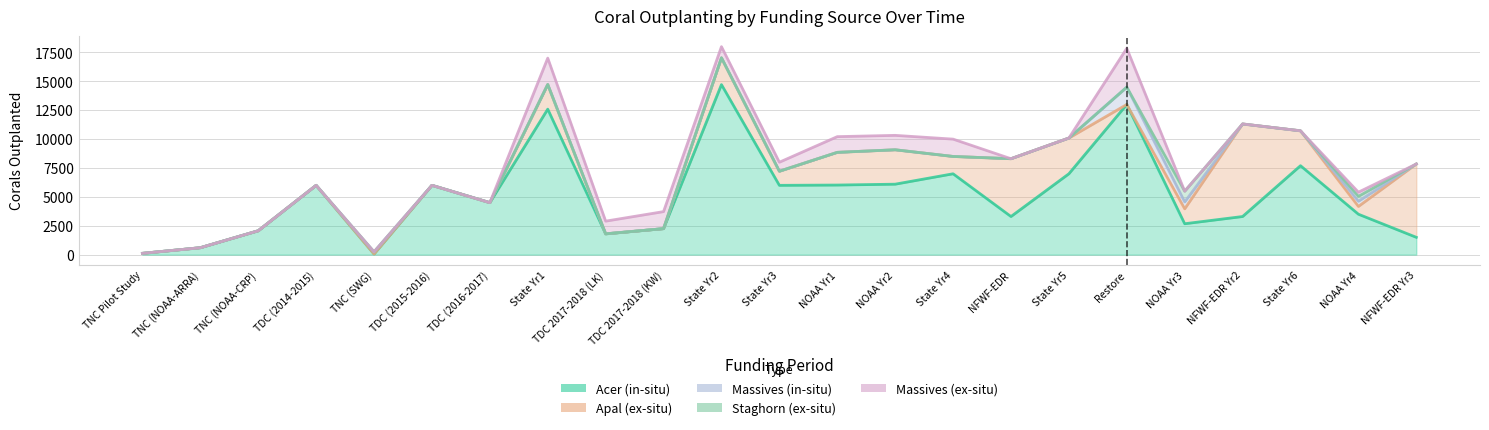

How many distinct data groups are displayed?

5